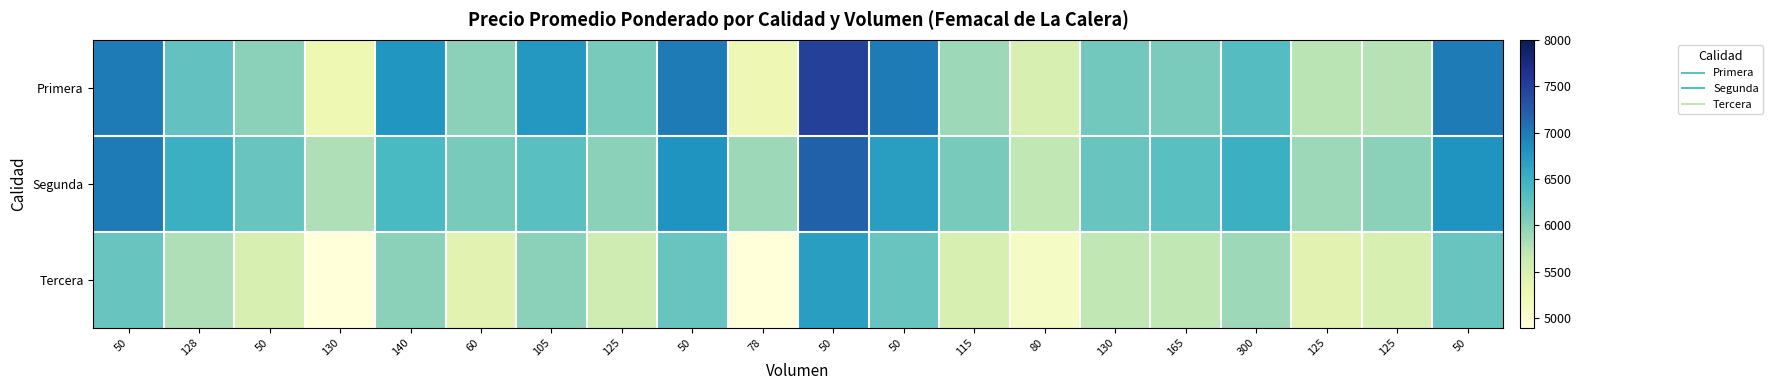

Which series has the largest range (max minus min)?

Primera